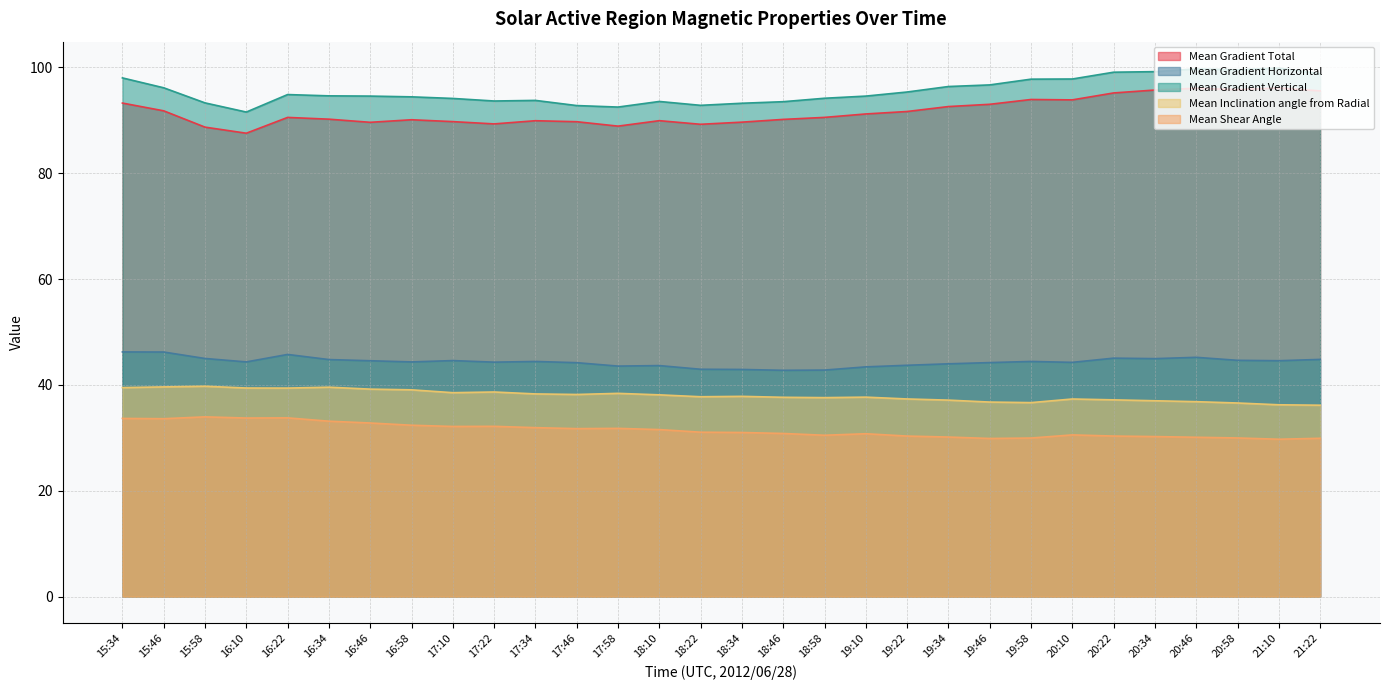

The value of Mean Gradient Vertical at 17:46 is 159.5. True or false?

False